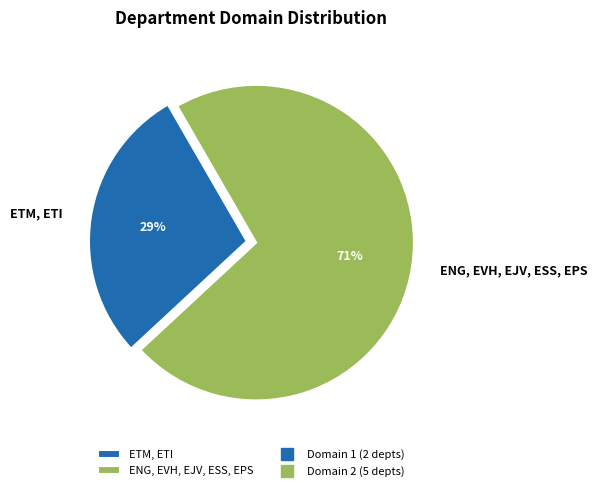

How many slices are in this pie chart?

2